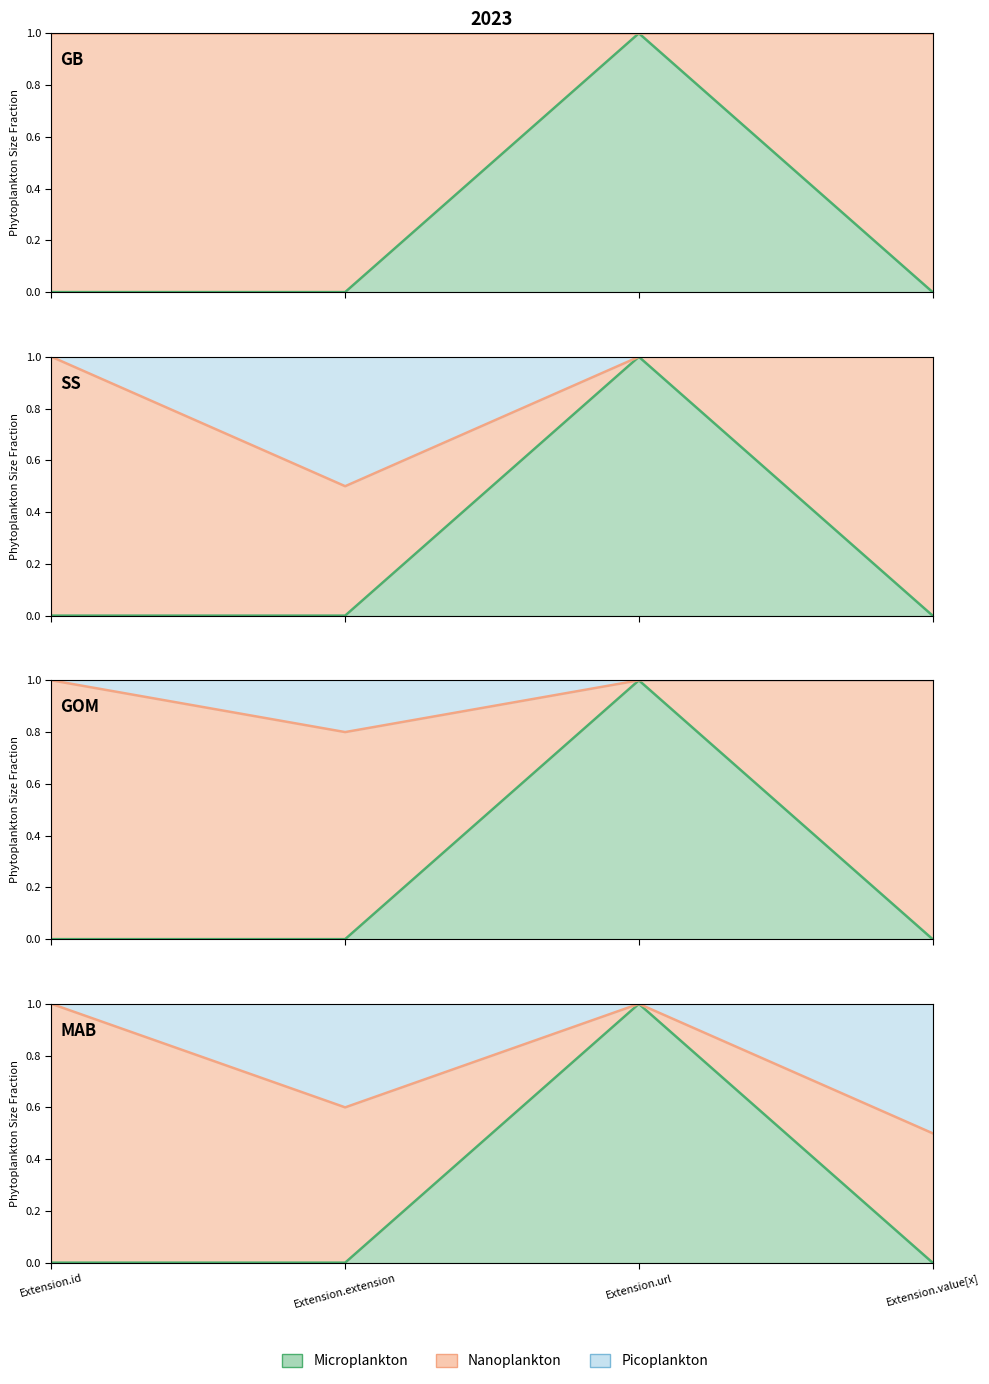

What is the difference between the highest and lowest values at Extension.extension?

0.8